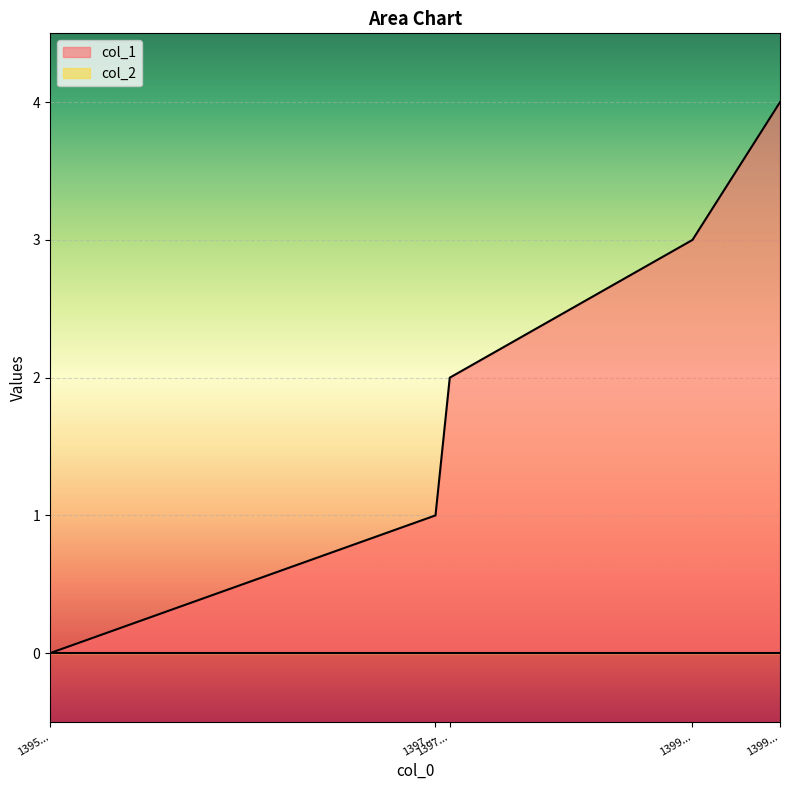

True or false: the data shows 3 at 1399....

True